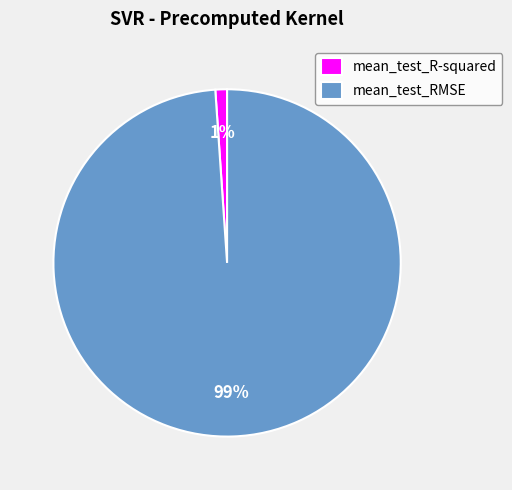

True or false: mean_test_R-squared accounts for 1% of the total.

True